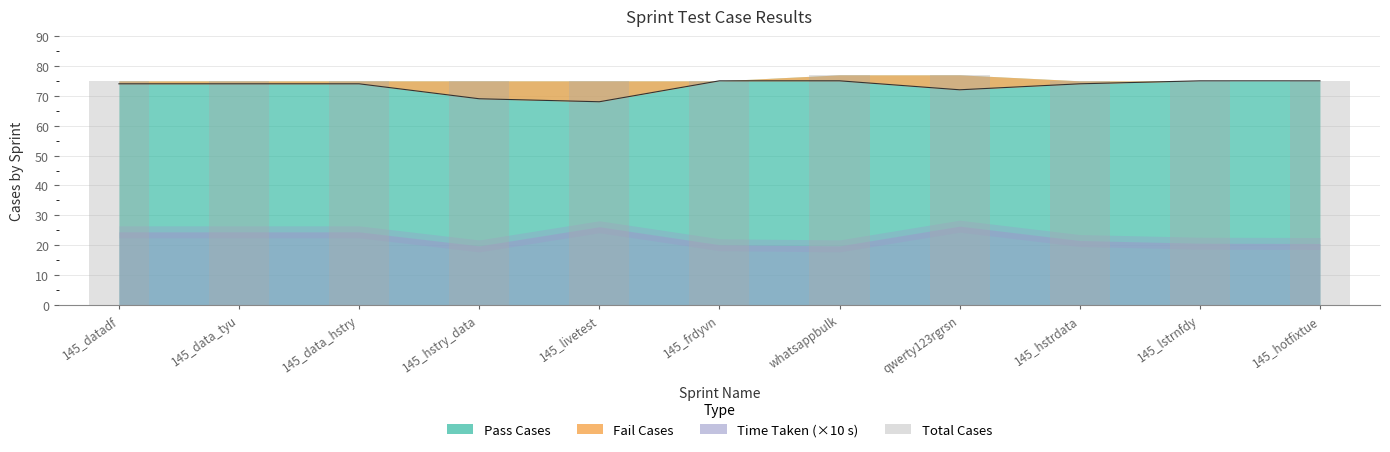

What position from the left is whatsappbulk?

7